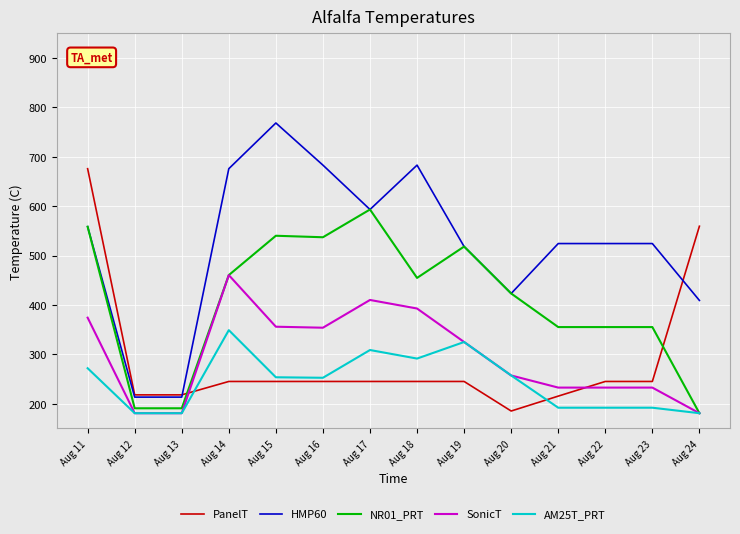

At which category does the chart reach its peak across all series?

Aug 15